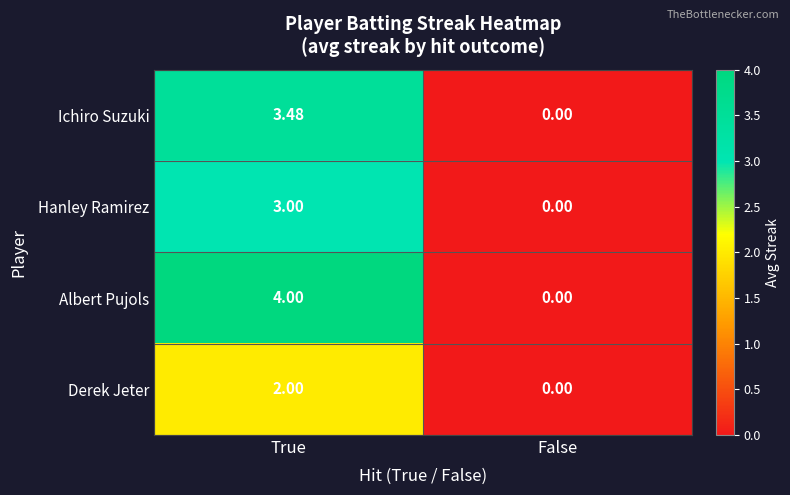

Where does the Ichiro Suzuki series first go above 3?

True